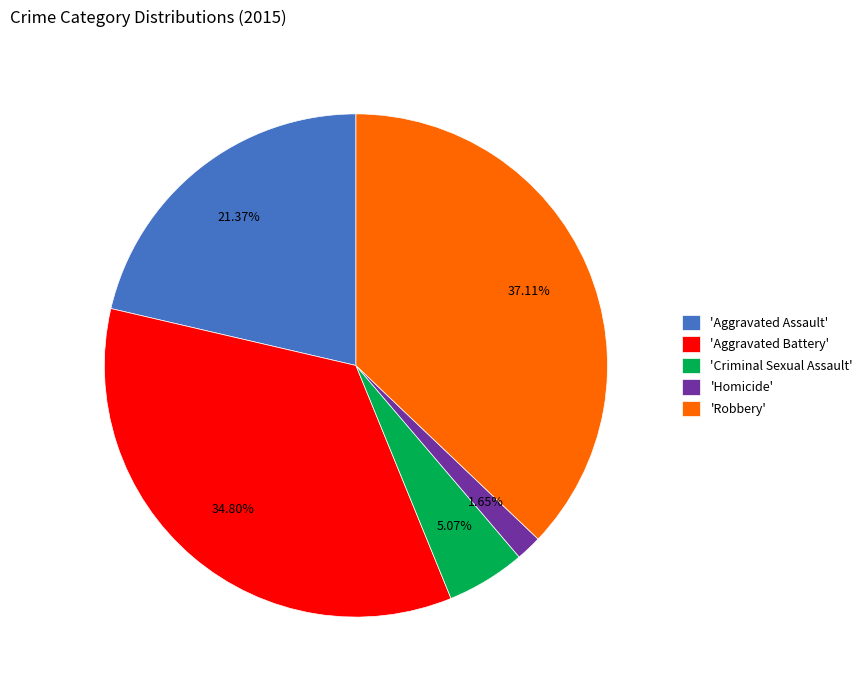

How many slices are in this pie chart?

5